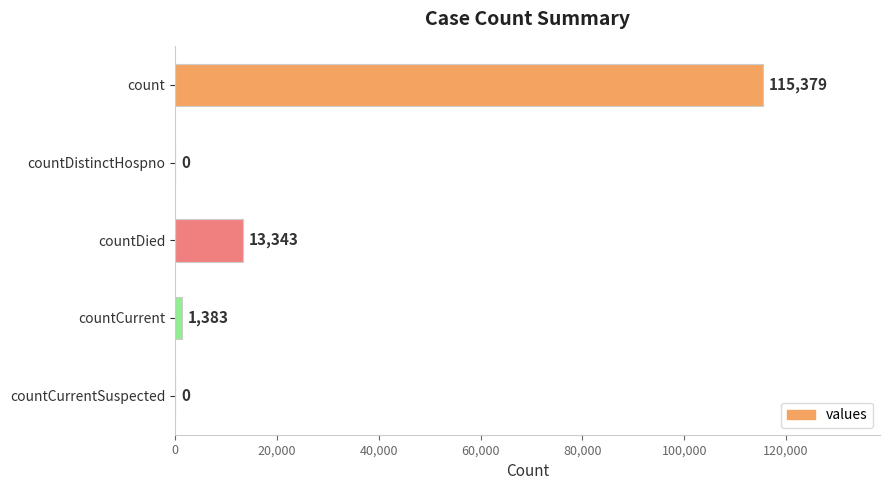

What is the sum of the values at countCurrentSuspected and countDied?

13343